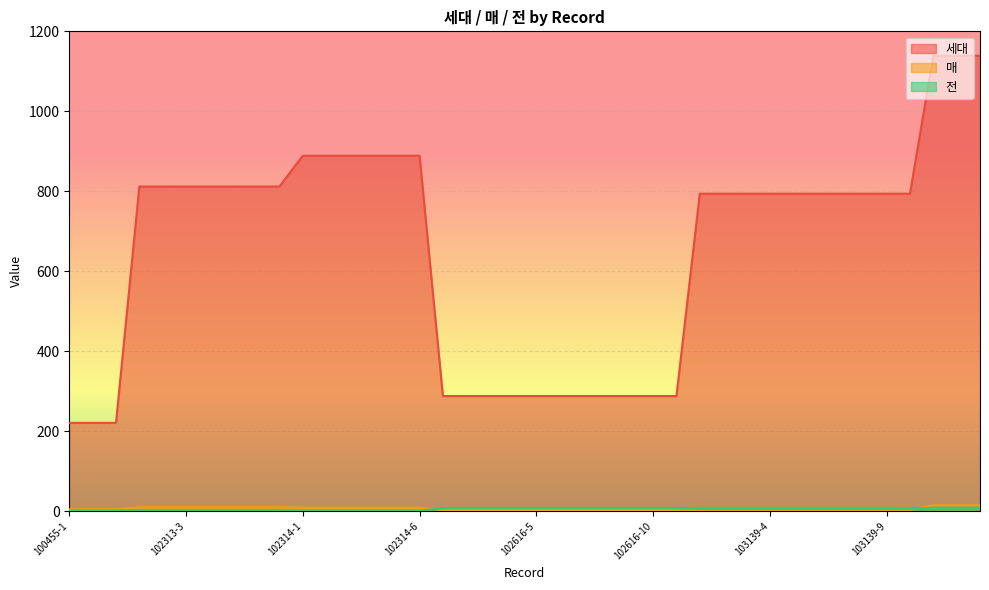

Which has a higher value, 102616-8 or 100455-1?

102616-8